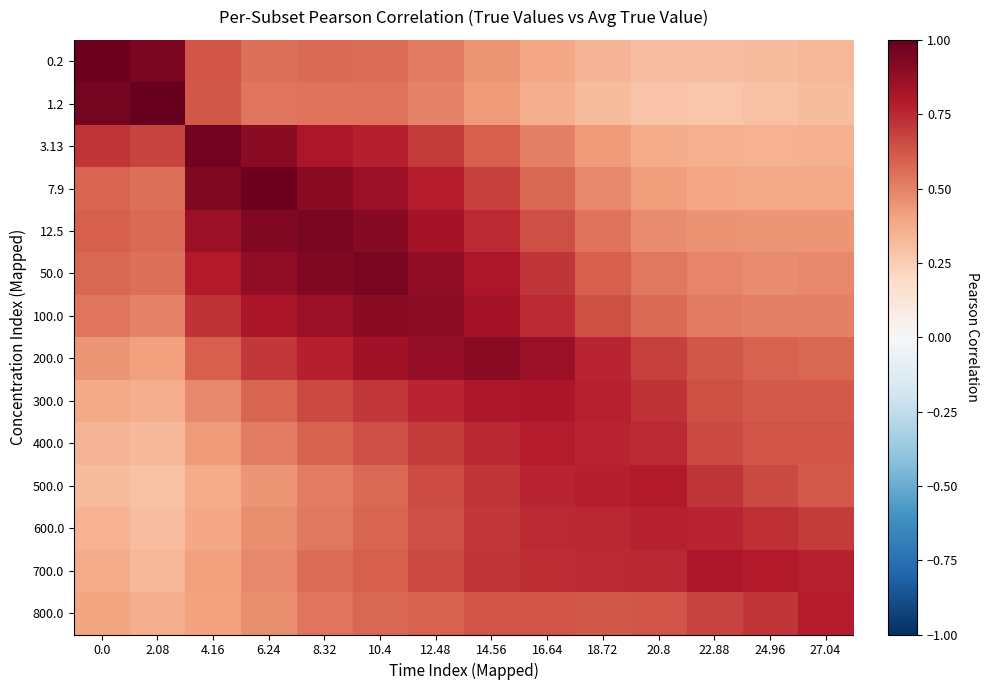

Reading left to right, what are all the values shown in this chart?

0.2: 0.0=1.0	2.08=0.9	4.16=0.6	6.24=0.6	8.32=0.6	10.4=0.6	12.48=0.5	14.56=0.4	16.64=0.4	18.72=0.3	20.8=0.3	22.88=0.3	24.96=0.3	27.04=0.3
1.2: 0.0=1.0	2.08=1.0	4.16=0.6	6.24=0.5	8.32=0.5	10.4=0.5	12.48=0.5	14.56=0.4	16.64=0.4	18.72=0.3	20.8=0.3	22.88=0.3	24.96=0.3	27.04=0.3
3.13: 0.0=0.7	2.08=0.7	4.16=1.0	6.24=0.9	8.32=0.8	10.4=0.8	12.48=0.7	14.56=0.6	16.64=0.5	18.72=0.4	20.8=0.4	22.88=0.4	24.96=0.3	27.04=0.4
7.9: 0.0=0.6	2.08=0.5	4.16=0.9	6.24=1.0	8.32=0.9	10.4=0.9	12.48=0.8	14.56=0.7	16.64=0.6	18.72=0.5	20.8=0.4	22.88=0.4	24.96=0.4	27.04=0.4
12.5: 0.0=0.6	2.08=0.6	4.16=0.9	6.24=0.9	8.32=0.9	10.4=0.9	12.48=0.8	14.56=0.7	16.64=0.6	18.72=0.5	20.8=0.5	22.88=0.4	24.96=0.4	27.04=0.4
50.0: 0.0=0.6	2.08=0.5	4.16=0.8	6.24=0.9	8.32=0.9	10.4=1.0	12.48=0.9	14.56=0.8	16.64=0.7	18.72=0.6	20.8=0.5	22.88=0.5	24.96=0.5	27.04=0.5
100.0: 0.0=0.5	2.08=0.5	4.16=0.7	6.24=0.8	8.32=0.9	10.4=0.9	12.48=0.9	14.56=0.8	16.64=0.7	18.72=0.6	20.8=0.6	22.88=0.5	24.96=0.5	27.04=0.5
200.0: 0.0=0.4	2.08=0.4	4.16=0.6	6.24=0.7	8.32=0.8	10.4=0.8	12.48=0.9	14.56=0.9	16.64=0.9	18.72=0.8	20.8=0.7	22.88=0.6	24.96=0.6	27.04=0.6
300.0: 0.0=0.4	2.08=0.4	4.16=0.5	6.24=0.6	8.32=0.7	10.4=0.7	12.48=0.8	14.56=0.8	16.64=0.8	18.72=0.8	20.8=0.7	22.88=0.6	24.96=0.6	27.04=0.6
400.0: 0.0=0.3	2.08=0.3	4.16=0.4	6.24=0.5	8.32=0.6	10.4=0.6	12.48=0.7	14.56=0.8	16.64=0.8	18.72=0.8	20.8=0.7	22.88=0.7	24.96=0.6	27.04=0.6
500.0: 0.0=0.3	2.08=0.3	4.16=0.4	6.24=0.4	8.32=0.5	10.4=0.6	12.48=0.7	14.56=0.7	16.64=0.8	18.72=0.8	20.8=0.8	22.88=0.7	24.96=0.7	27.04=0.6
600.0: 0.0=0.3	2.08=0.3	4.16=0.4	6.24=0.5	8.32=0.5	10.4=0.6	12.48=0.6	14.56=0.7	16.64=0.7	18.72=0.8	20.8=0.8	22.88=0.8	24.96=0.7	27.04=0.7
700.0: 0.0=0.4	2.08=0.3	4.16=0.4	6.24=0.5	8.32=0.6	10.4=0.6	12.48=0.7	14.56=0.7	16.64=0.7	18.72=0.7	20.8=0.8	22.88=0.8	24.96=0.8	27.04=0.8
800.0: 0.0=0.4	2.08=0.4	4.16=0.4	6.24=0.5	8.32=0.5	10.4=0.6	12.48=0.6	14.56=0.6	16.64=0.6	18.72=0.6	20.8=0.6	22.88=0.7	24.96=0.7	27.04=0.8